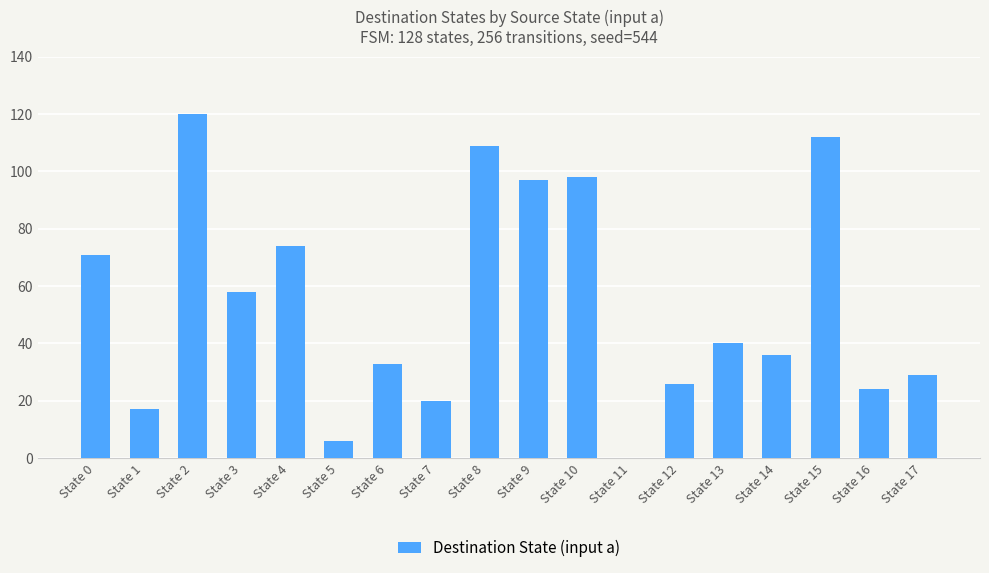

What is the sum of the values at State 8 and State 3?

167